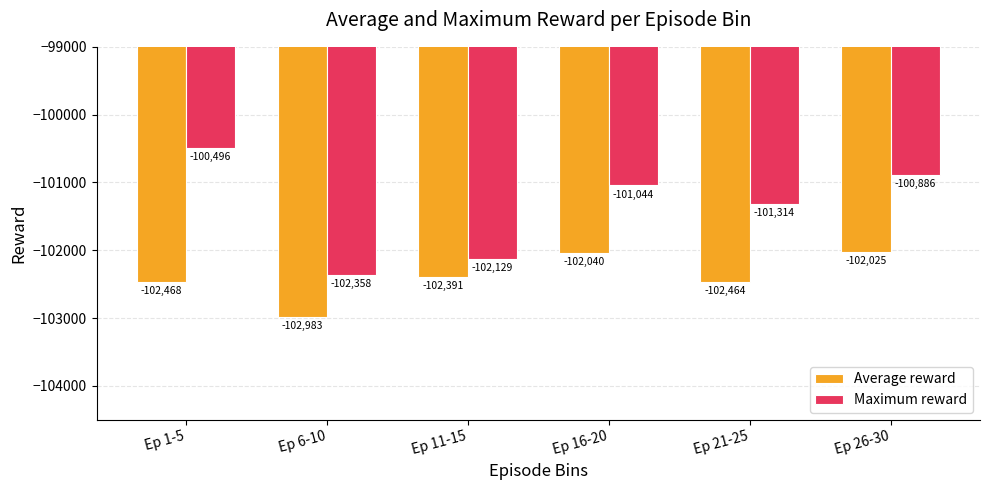

Which series has the largest total across all categories?

Maximum reward